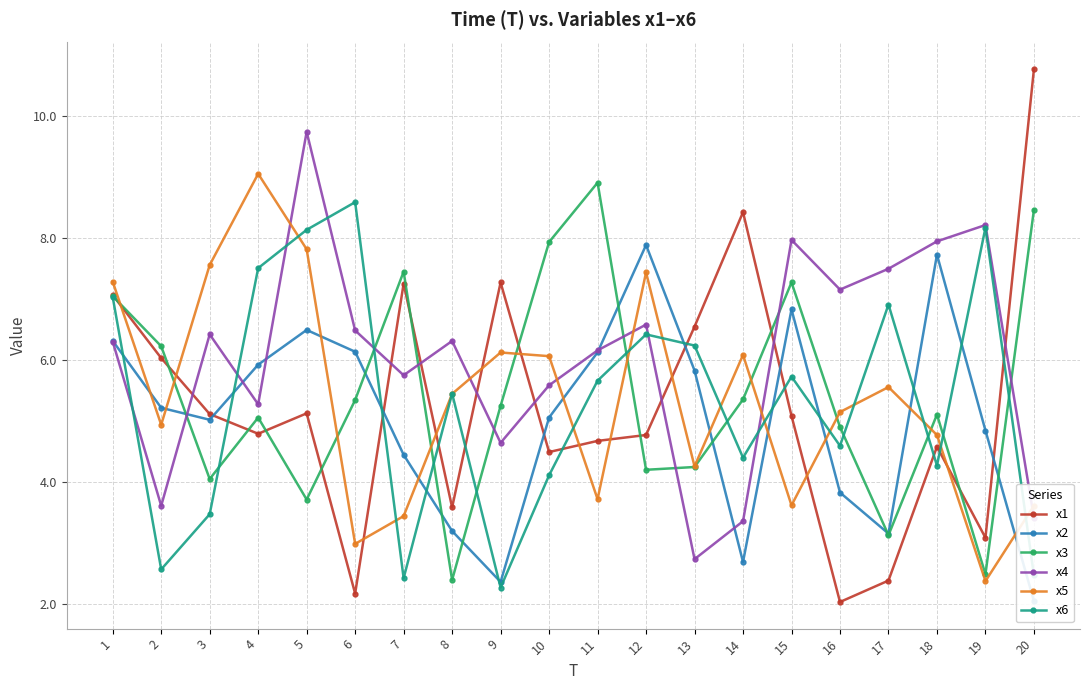

What is the minimum value shown in the chart?

2.0